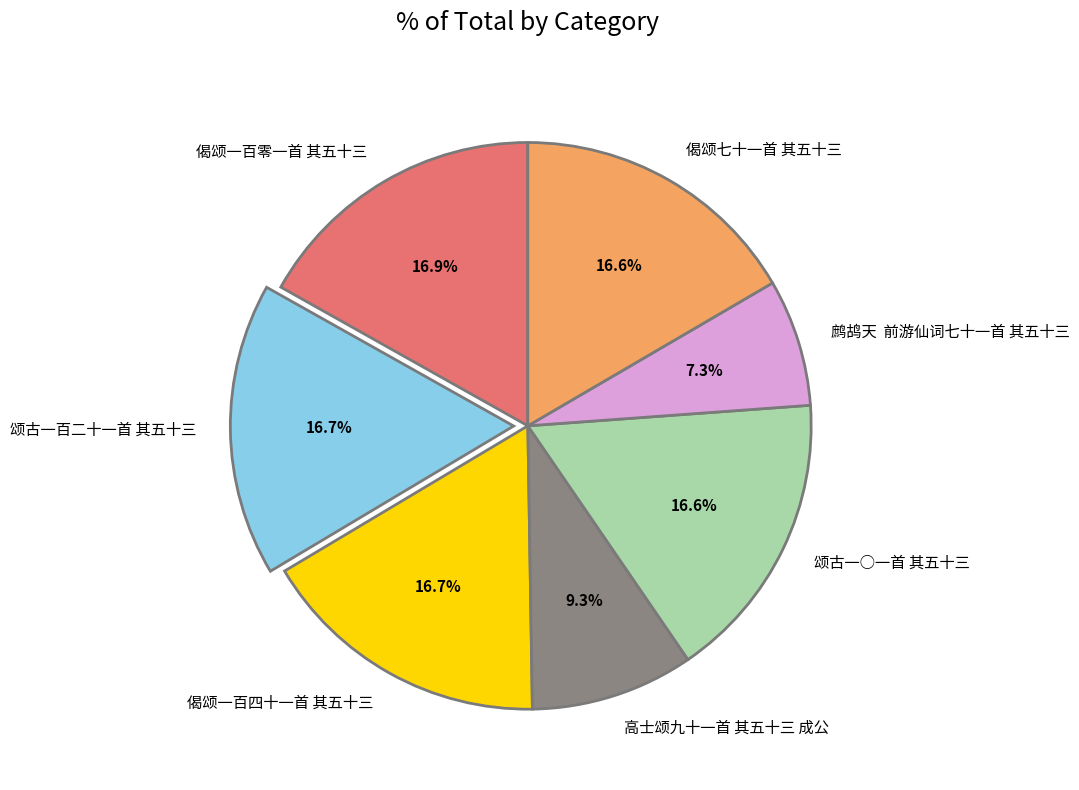

True or false: 颂古一百二十一首 其五十三 accounts for 17% of the total.

True